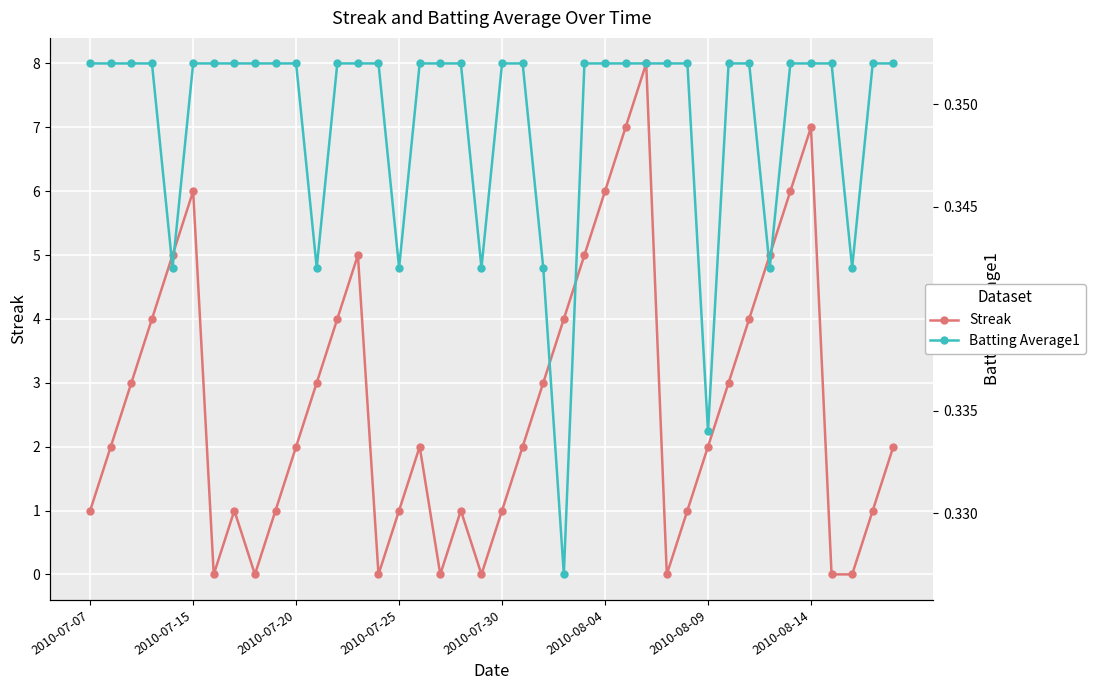

Count the Batting Average1 values in the range 0 to 1.

40